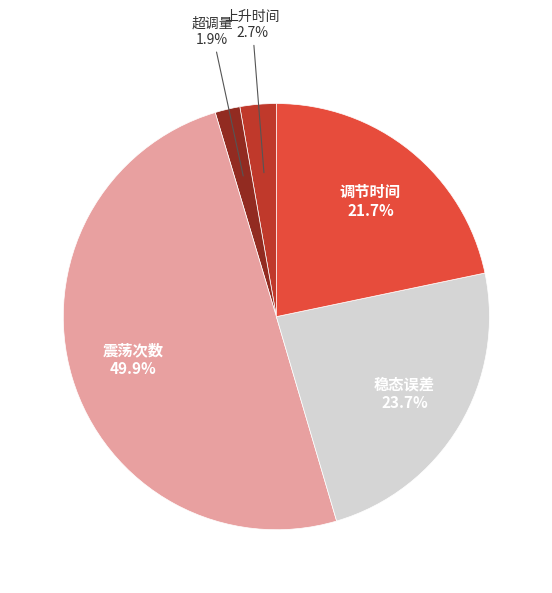

To the nearest percent, what is the average slice percentage?

20%